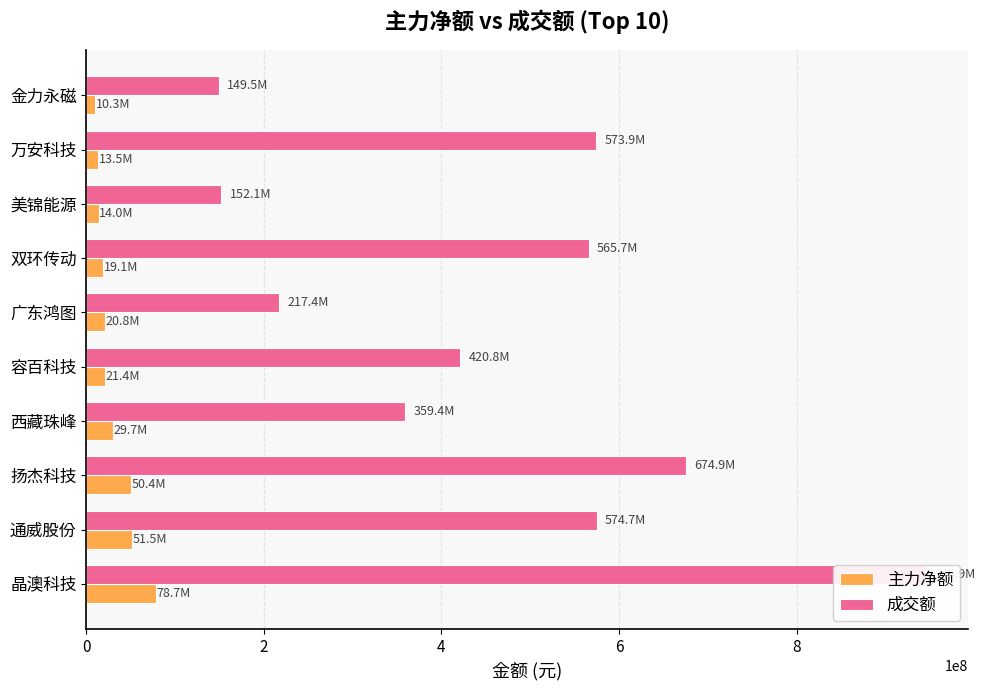

What is the difference between the maximum and second lowest values in the 主力净额 series?

65179745